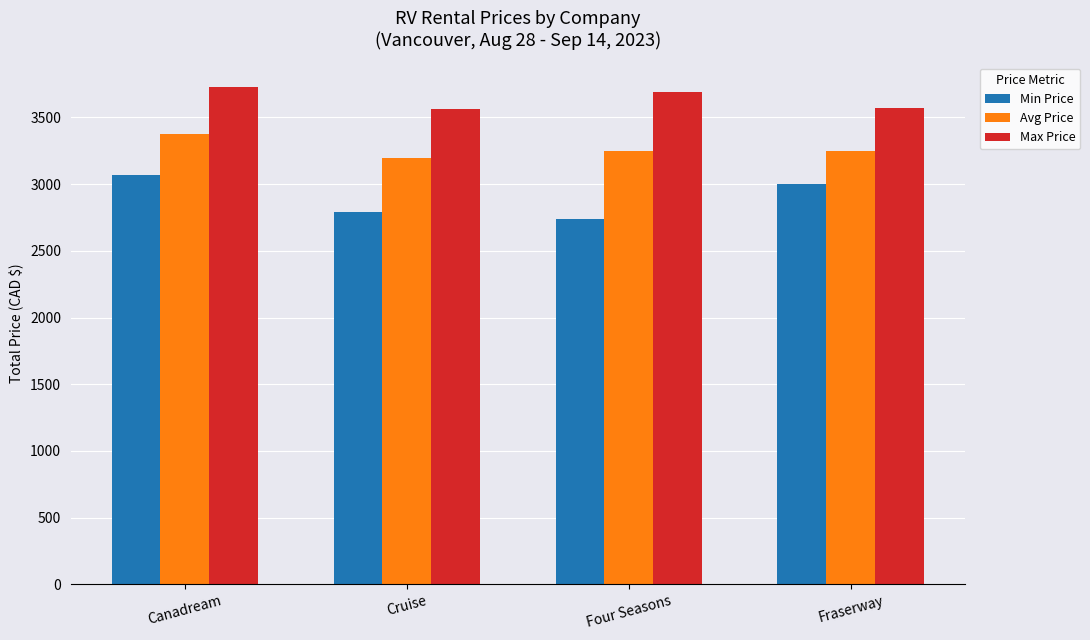

How many bars are there in each group?

3